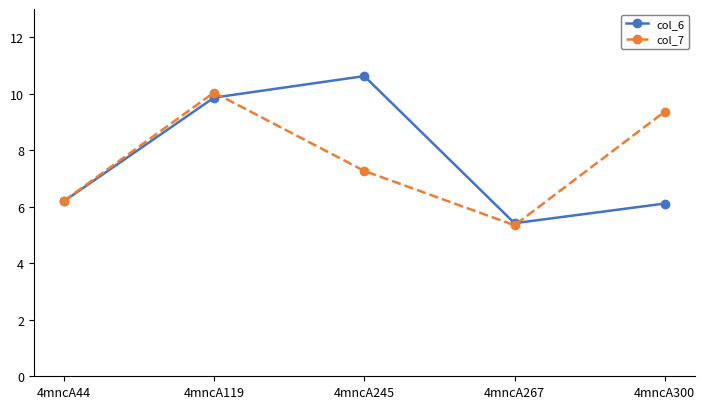

Does the chart display data point markers on the line(s)?

Yes